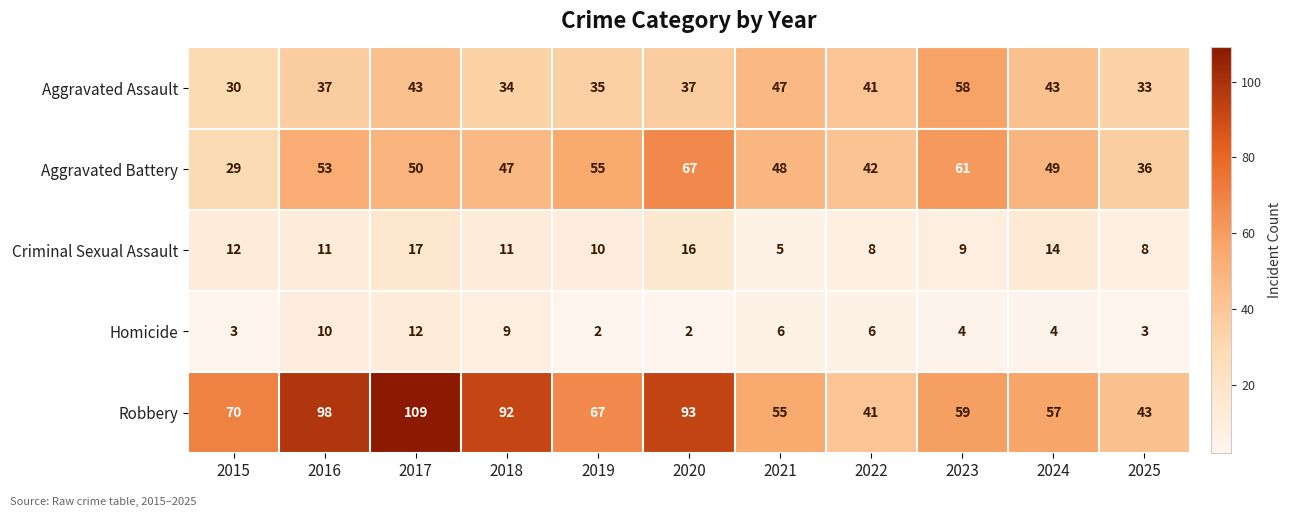

What is the spread (max minus min) of values at 2025?

40